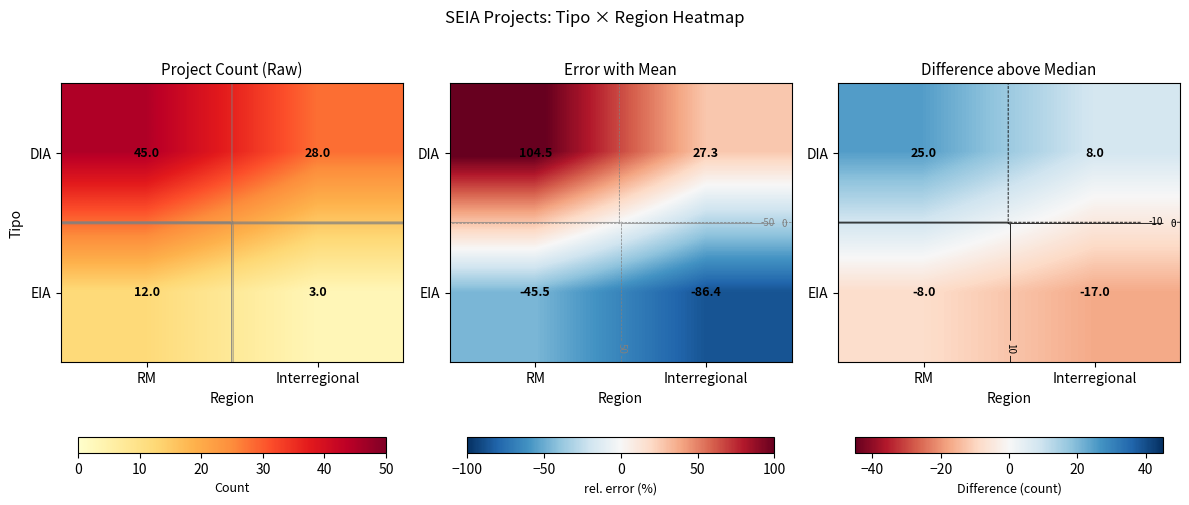

What is the difference between the maximum and minimum values in the DIA series?

17